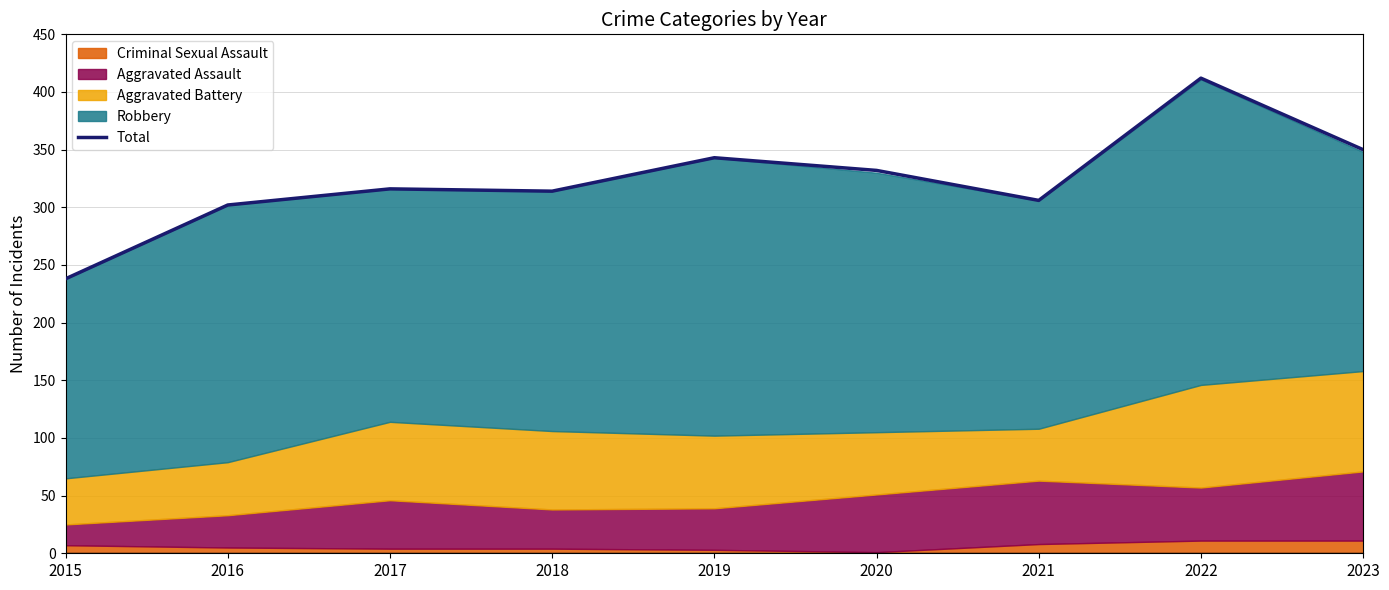

How many lines are shown in the chart?

1